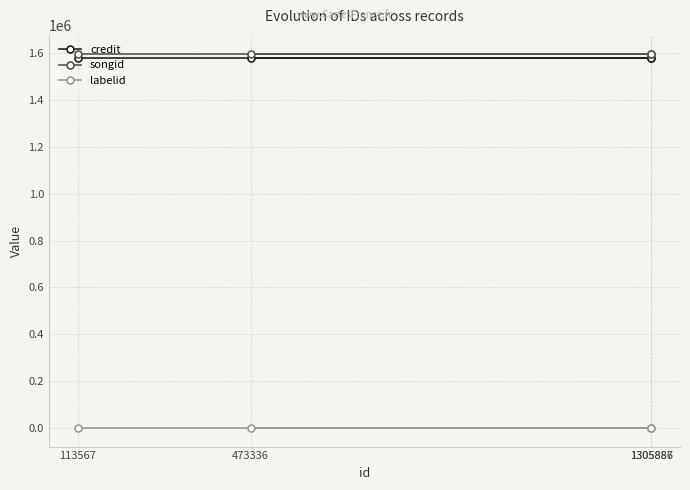

What is the maximum value for labelid?

198